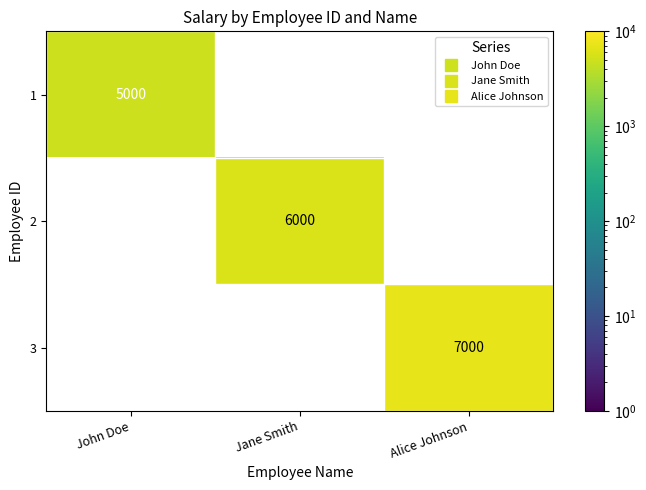

At which label is 1 closest to 5000?

John Doe